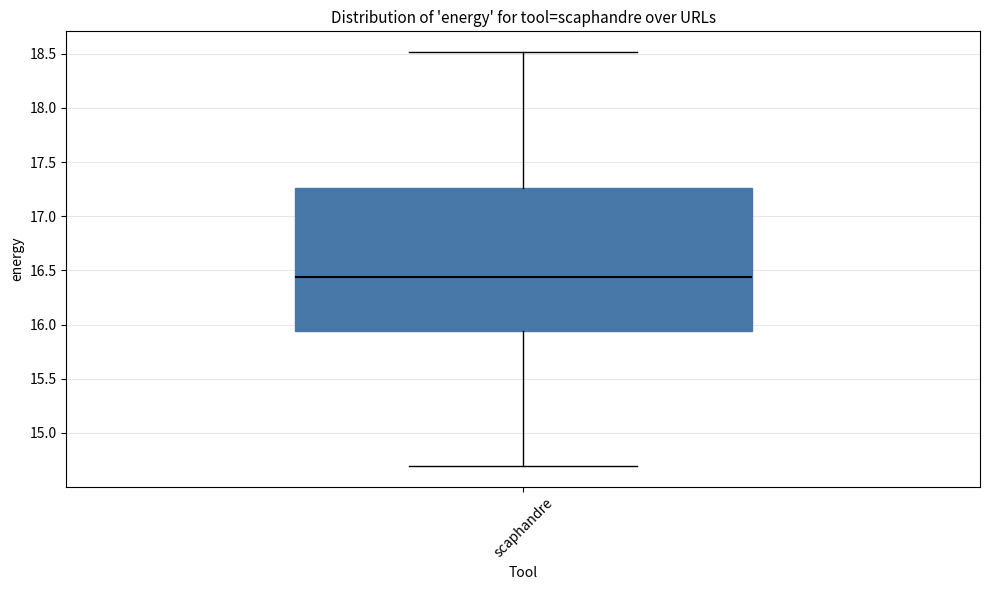

Transcribe this box plot: give where the median line is, the range the box spans, and where the two whiskers end, as read against the y-axis. The values are not printed on the chart, so give them approximately, as read against the axis.

median 16.45, box 15.95 to 17.25, whiskers 14.70 to 18.50